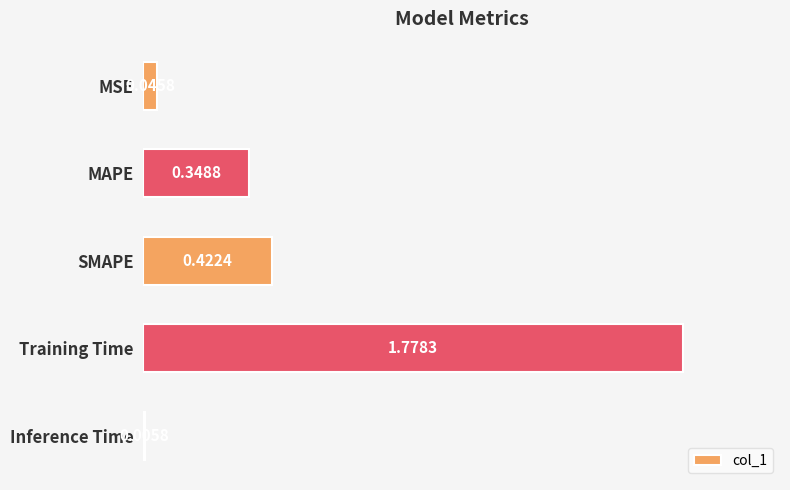

Where is the data nearest to the value 0?

Inference Time